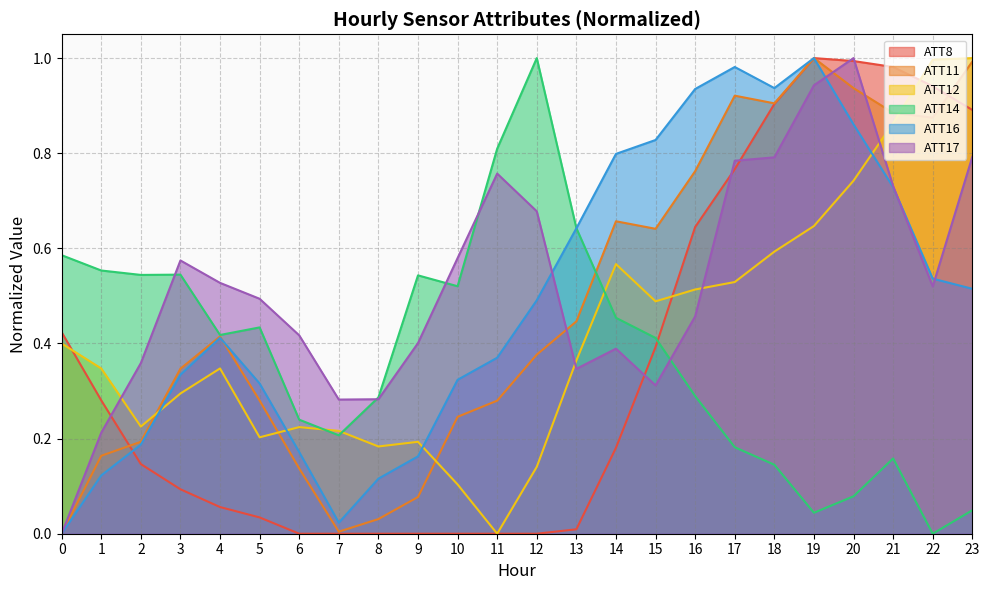

What is the highest value of the ATT16 series?

1.0